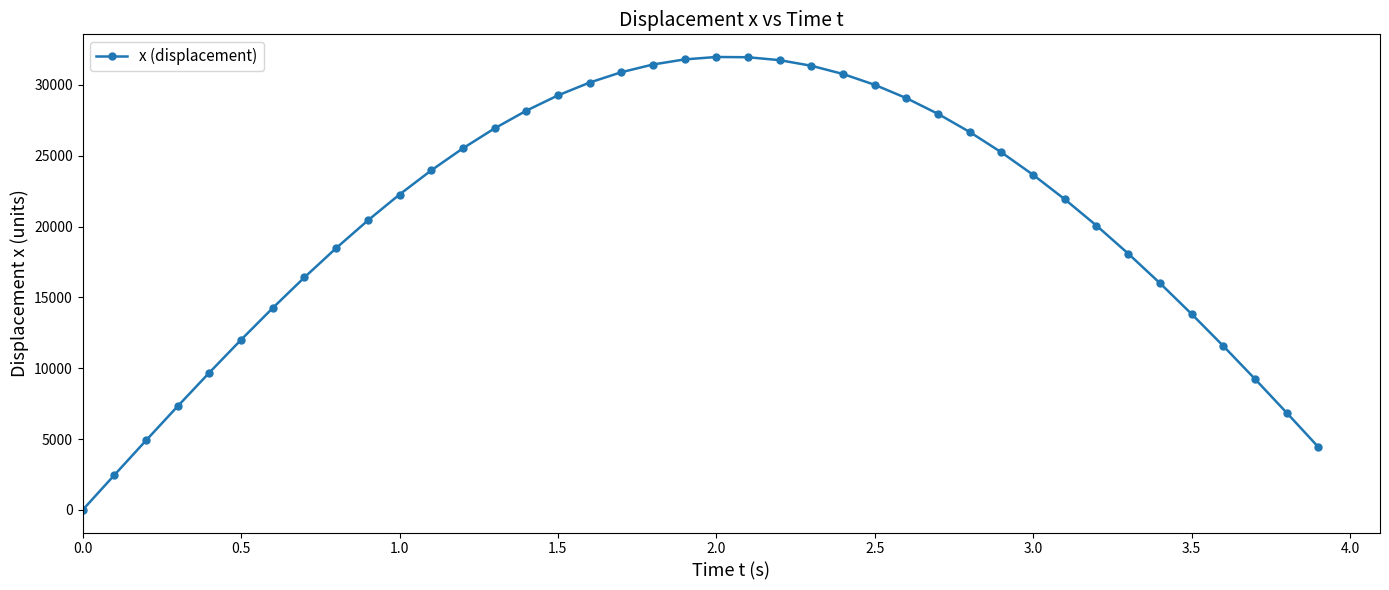

Count the number of categories in the chart.

40